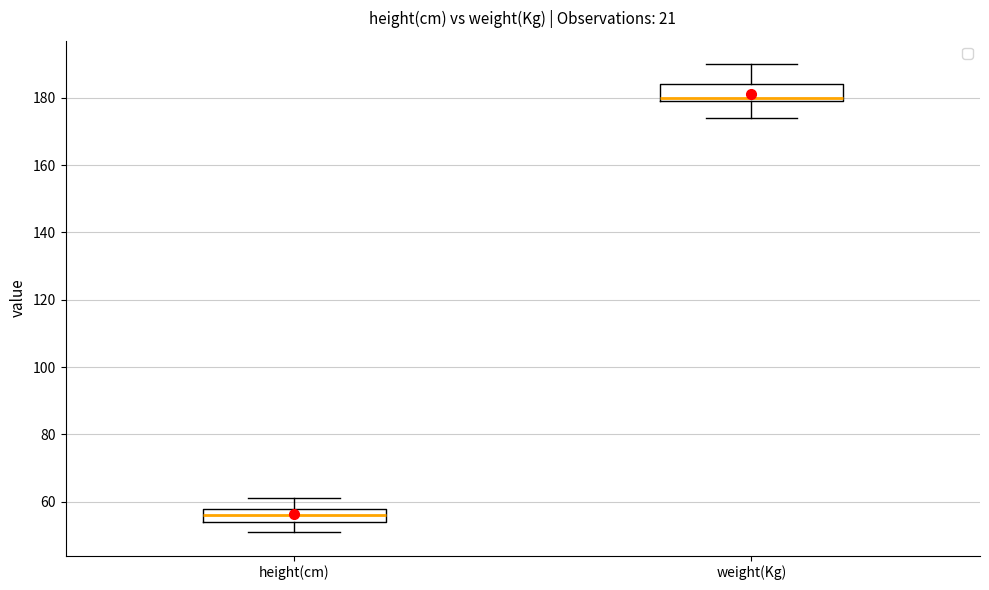

Where does the lower whisker of the box for weight(Kg) end on the y-axis? The values are not printed on the chart, so give them approximately, as read against the axis.

174